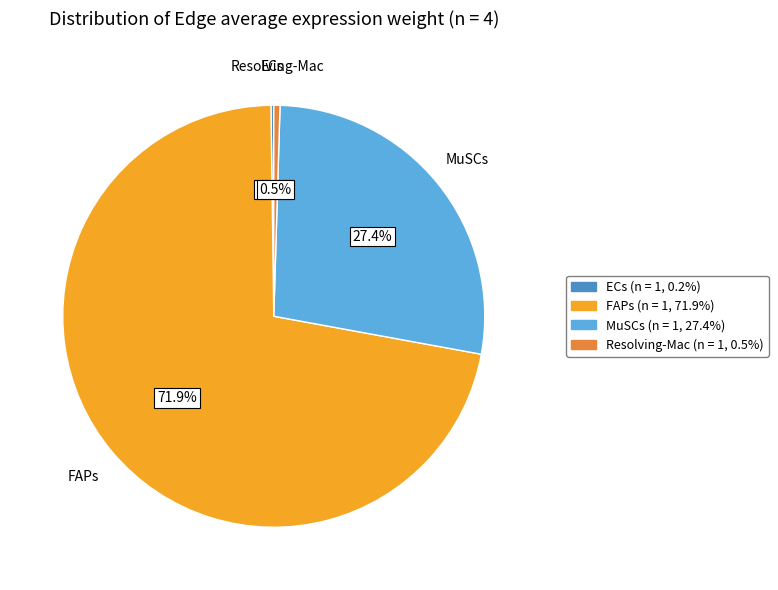

What percentage is NOT represented by MuSCs?

72.6%